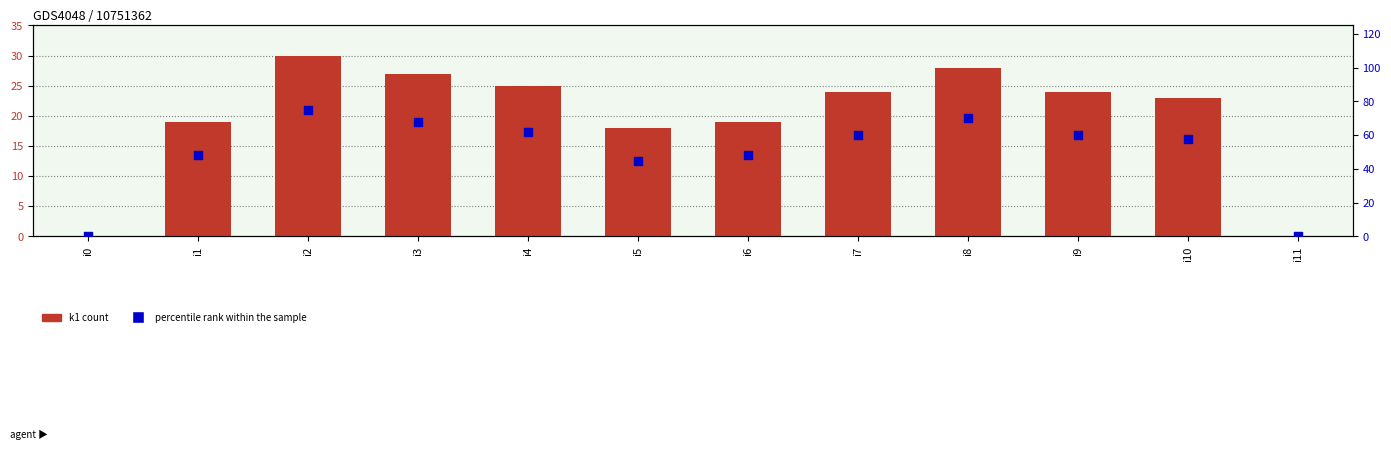

Which series contains the lowest Y value?

k1 count